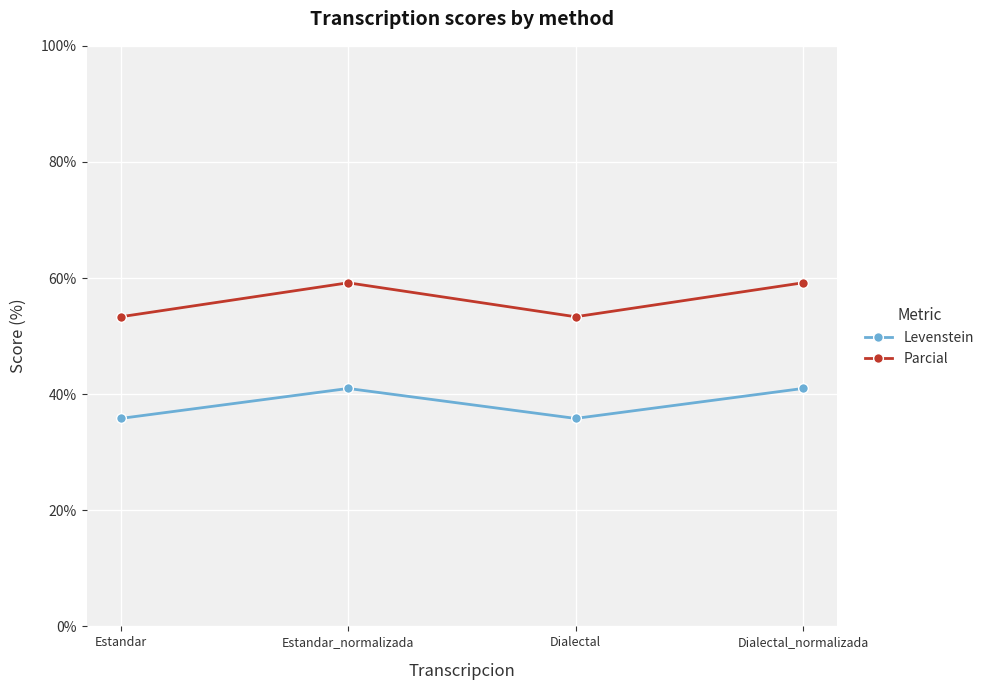

True or false: Parcial and Levenstein cross at least once.

False